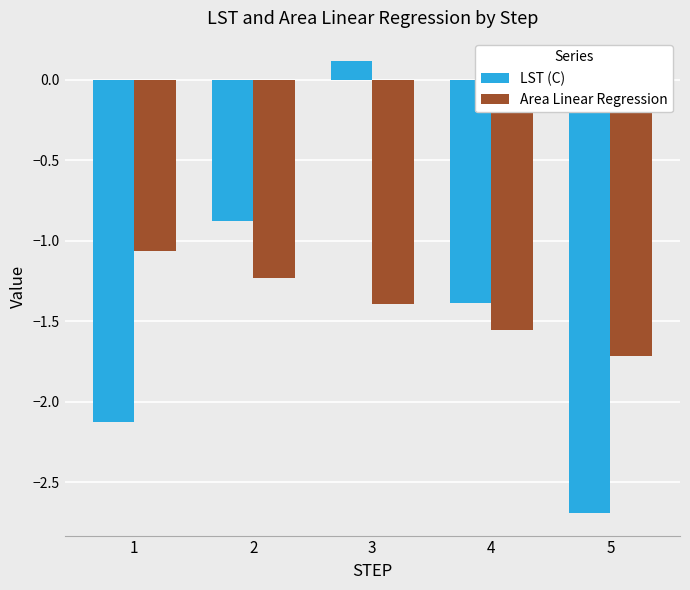

List the labels in order of Area Linear Regression value, smallest first.

5, 4, 3, 2, 1